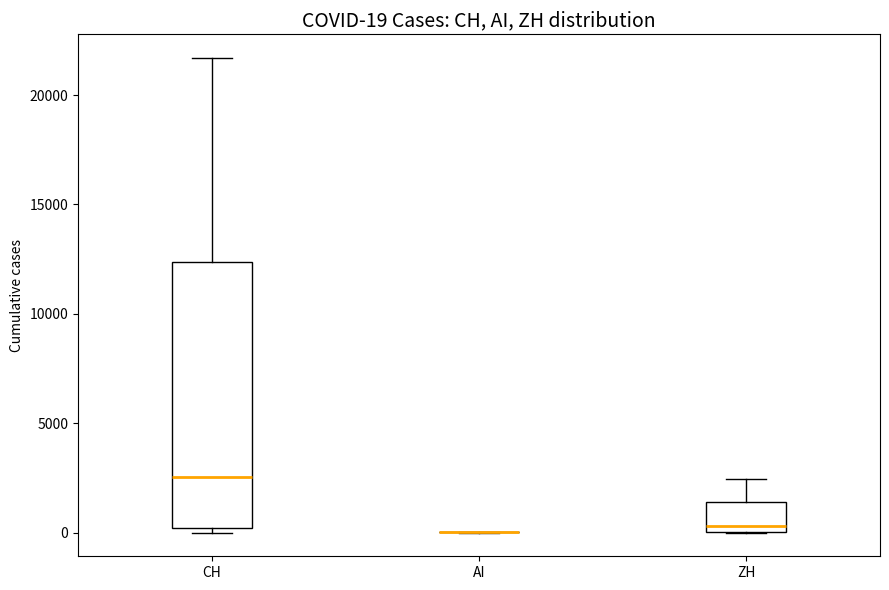

Which box is the tallest, from its lower edge to its upper edge?

CH